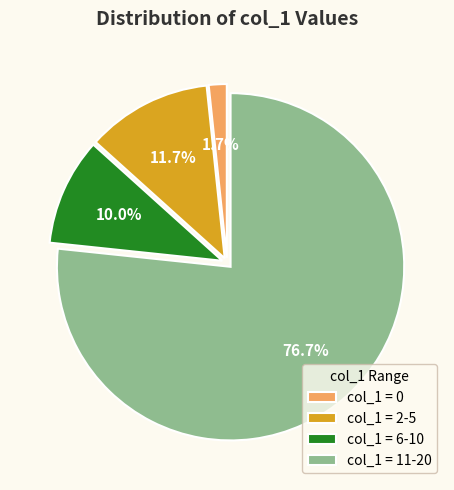

Approximately how many times larger is the value at col_1 = 6-10 compared to col_1 = 2-5?

0.9